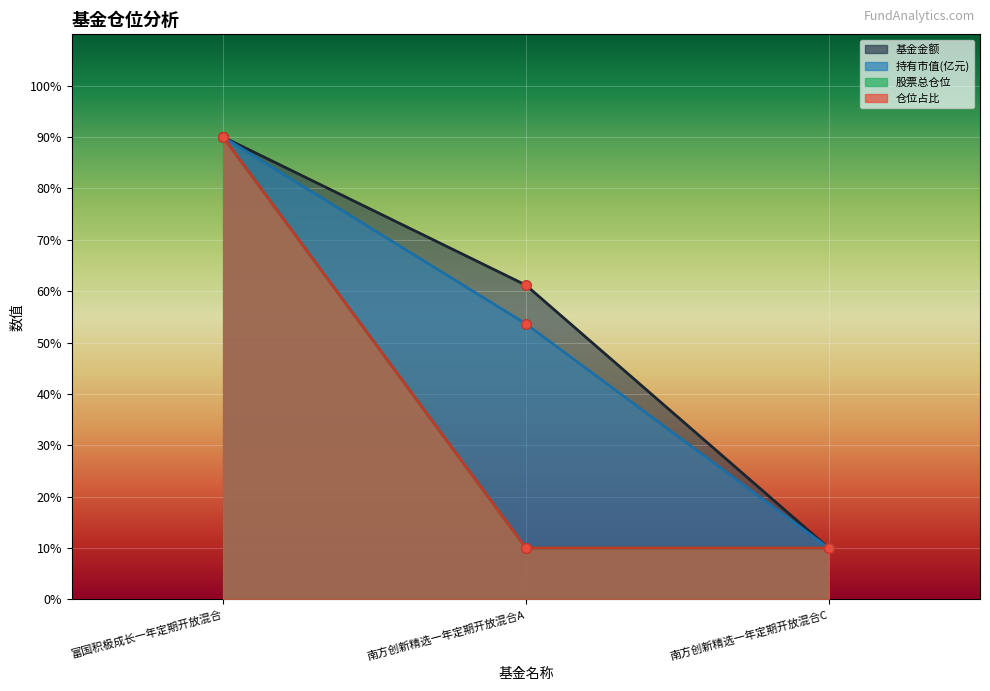

What are all the series names shown in the legend?

基金金额, 持有市值(亿元), 股票总仓位, 仓位占比